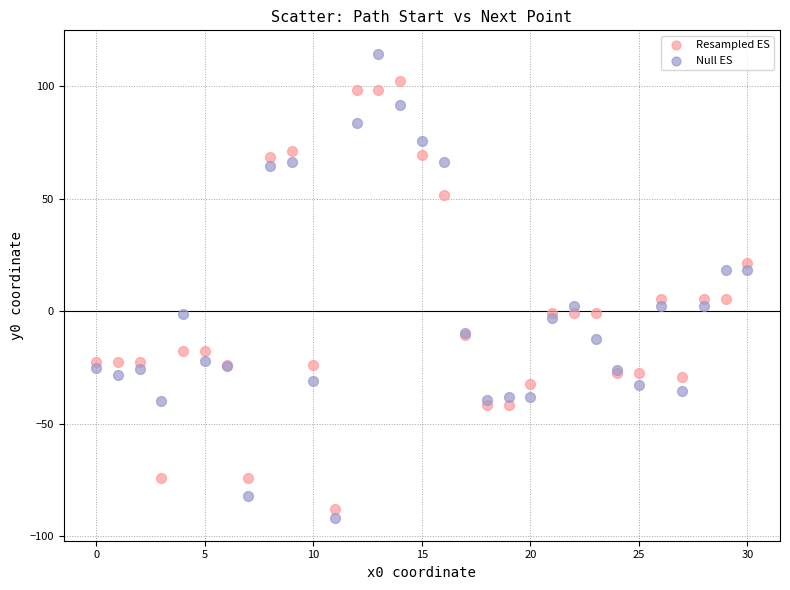

Which series reaches the maximum Y coordinate?

Null ES